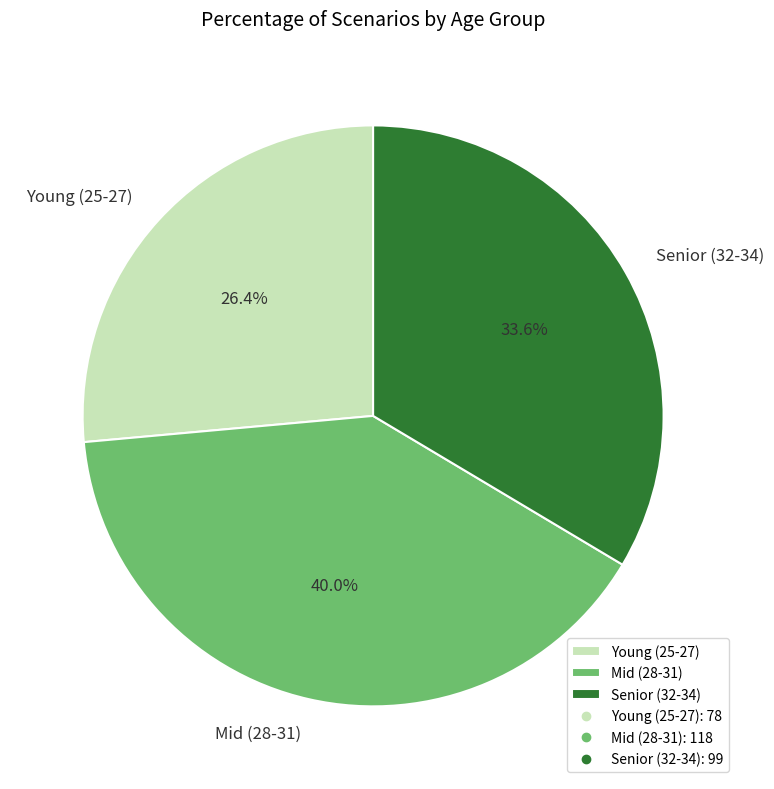

To the nearest percent, what is the average slice percentage?

33%